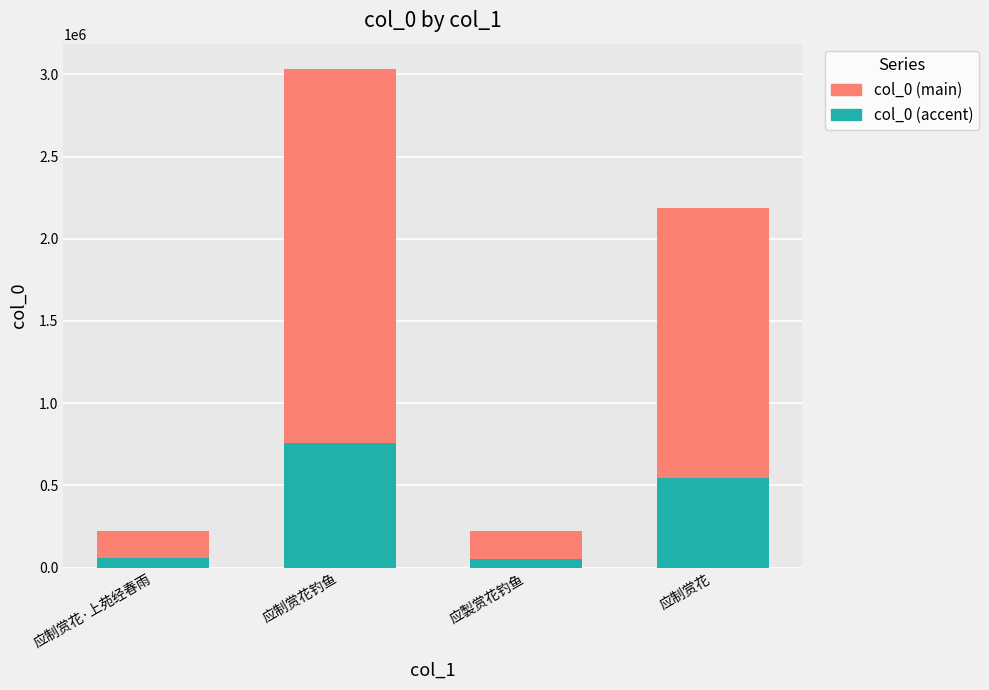

At which label is col_0 (accent) closest to 406965?

应制赏花